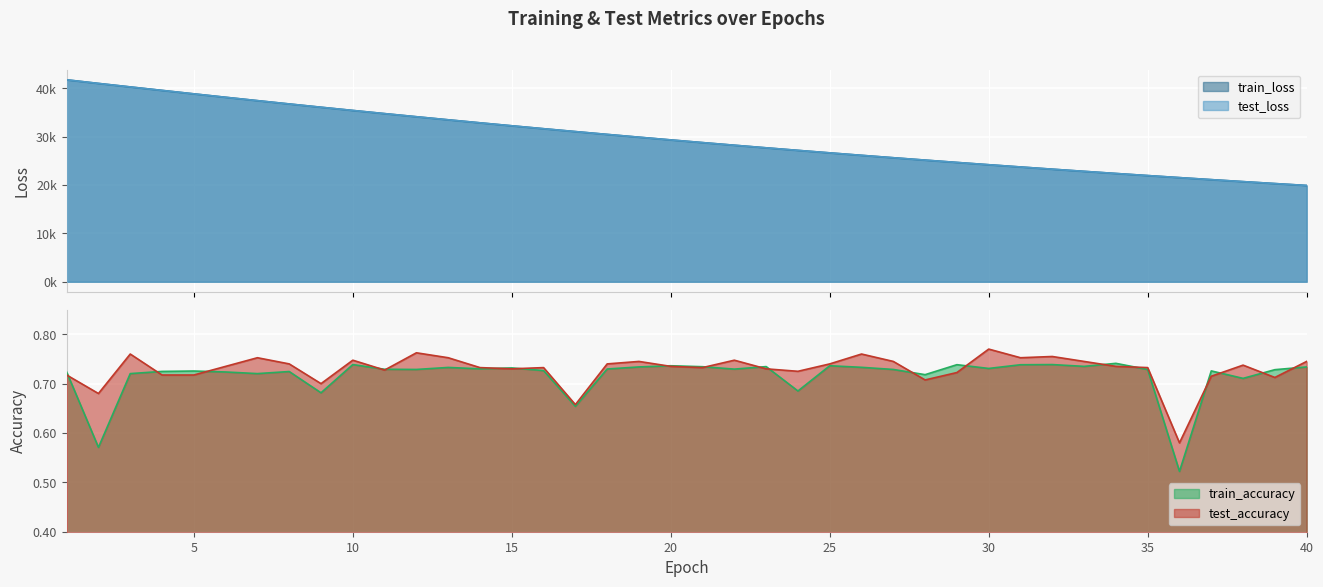

The train_accuracy series shows 0.3 at 10. True or false?

False